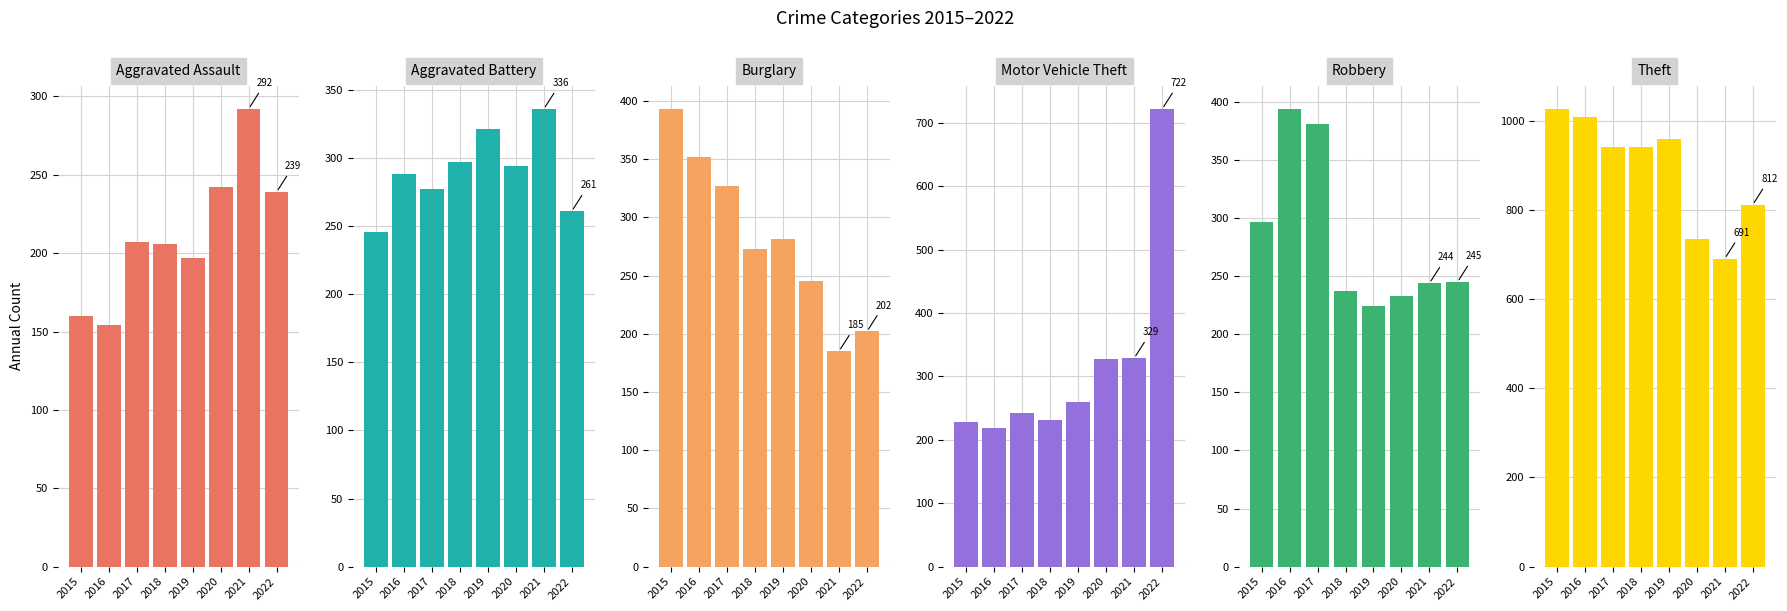

Between 2016 and 2018, which series saw the biggest shift?

Robbery